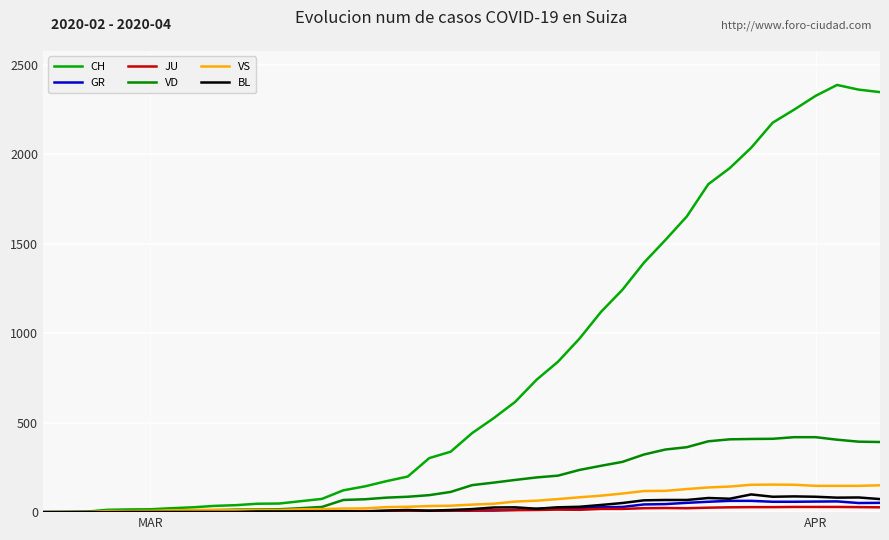

Where is the first local maximum for CH?

37